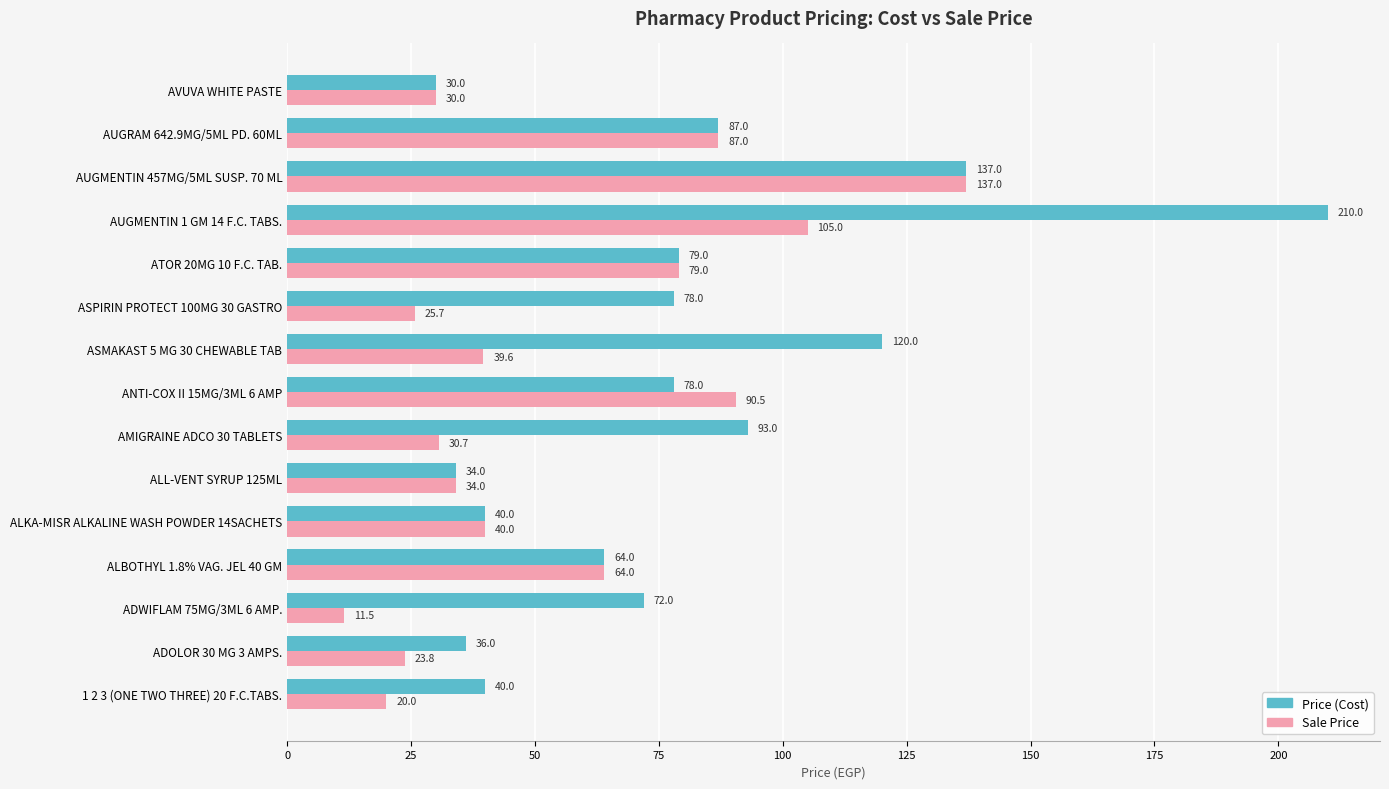

What is the spread (max minus min) of values at AUGMENTIN 1 GM 14 F.C. TABS.?

105.0